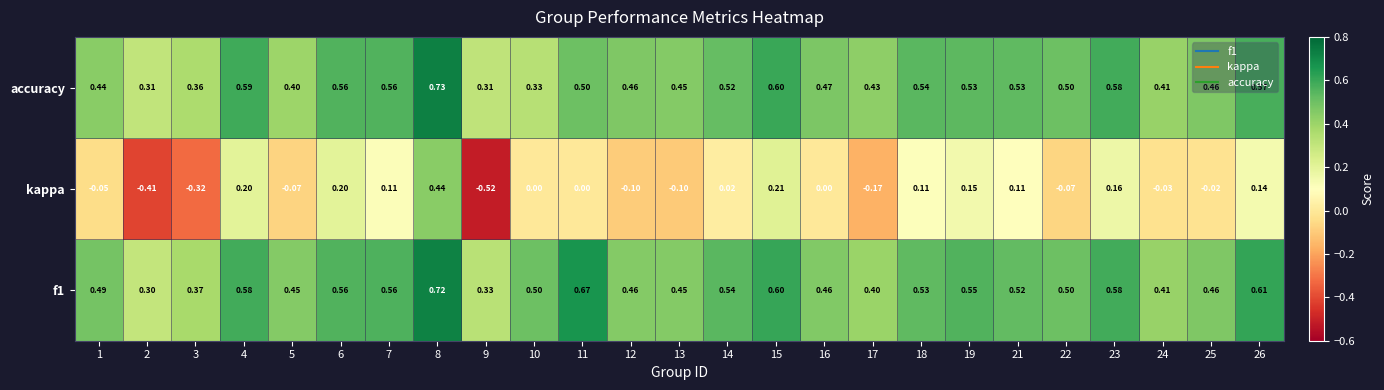

Is the value of accuracy at 24 greater than the value of f1 at 17?

Yes